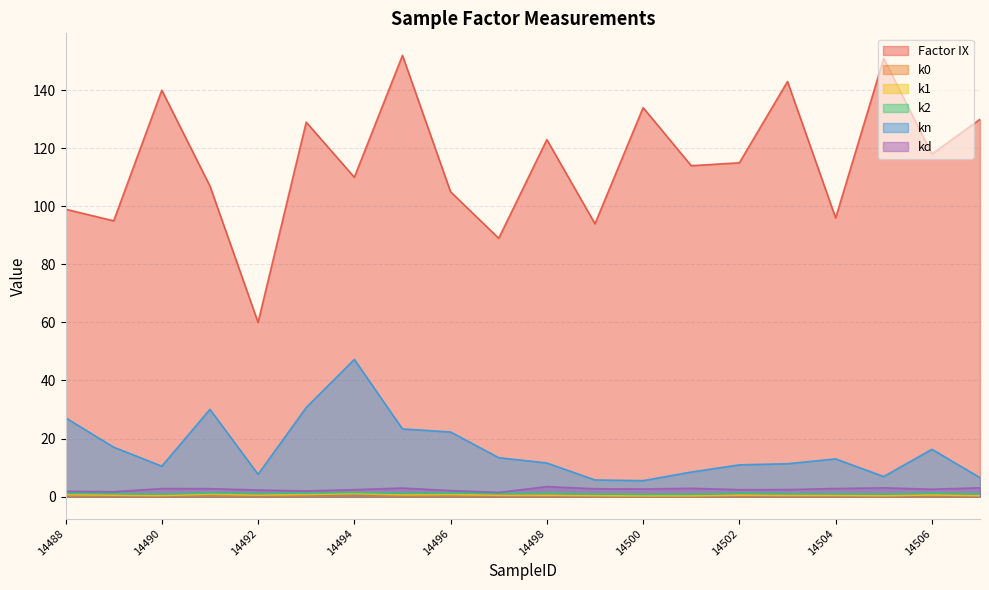

At which label does kn reach its minimum?

14500